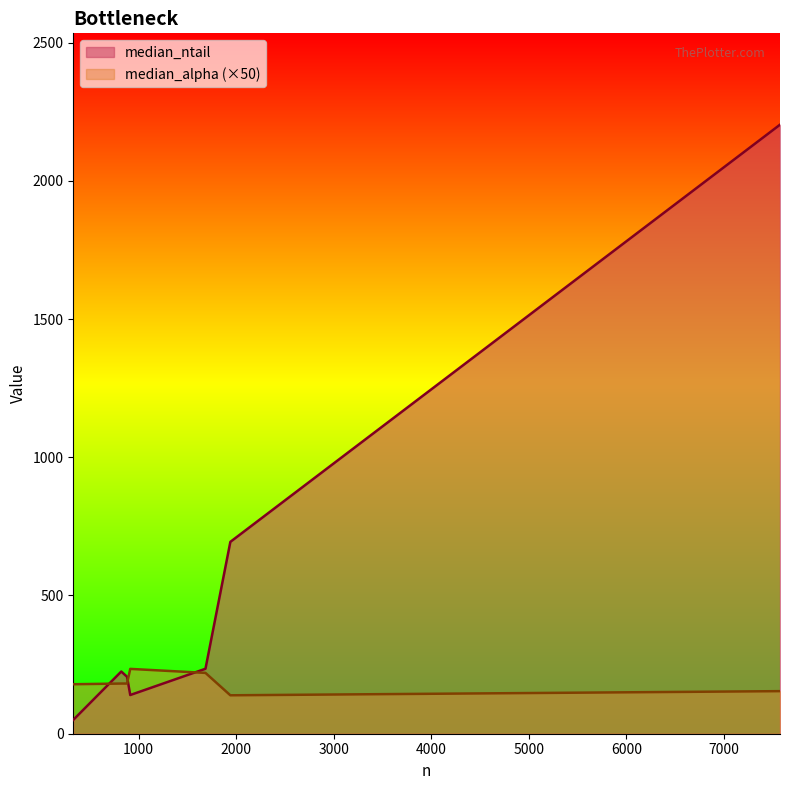

What is the difference between the median_ntail values at 331 and 7575?

2153.0